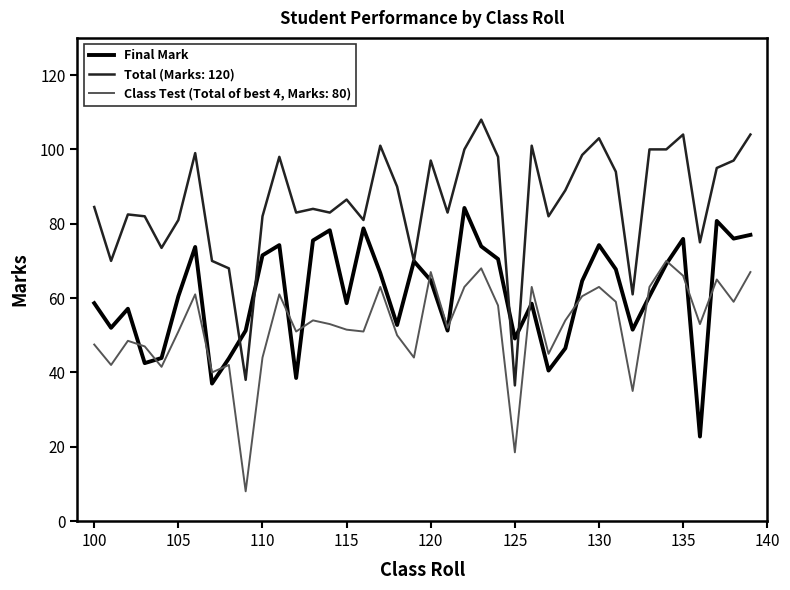

True or false: Class Test (Total of best 4, Marks: 80) and Total (Marks: 120) cross at least once.

False